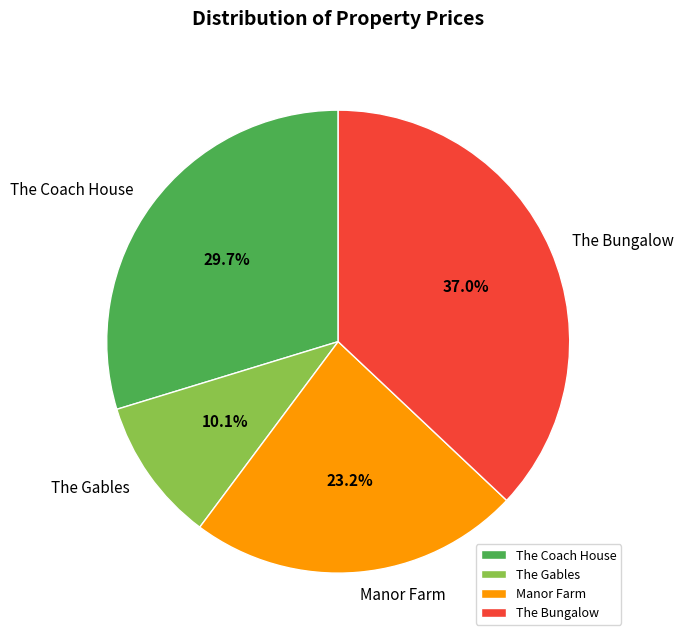

Is Manor Farm the majority of the pie?

No